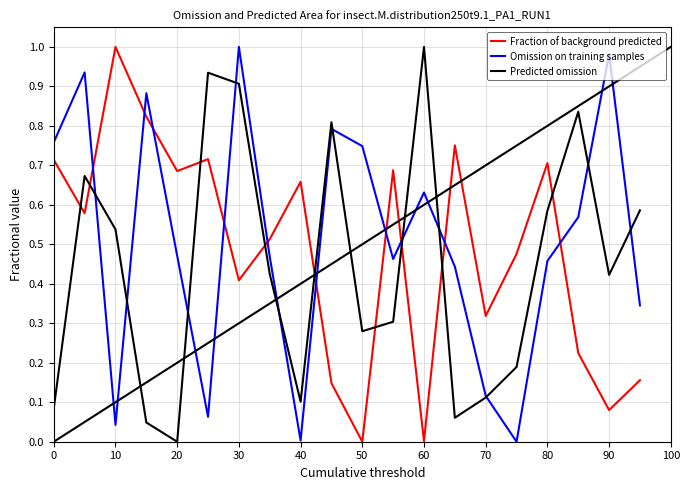

How many times do Fraction of background predicted and Omission on training samples cross each other?

10